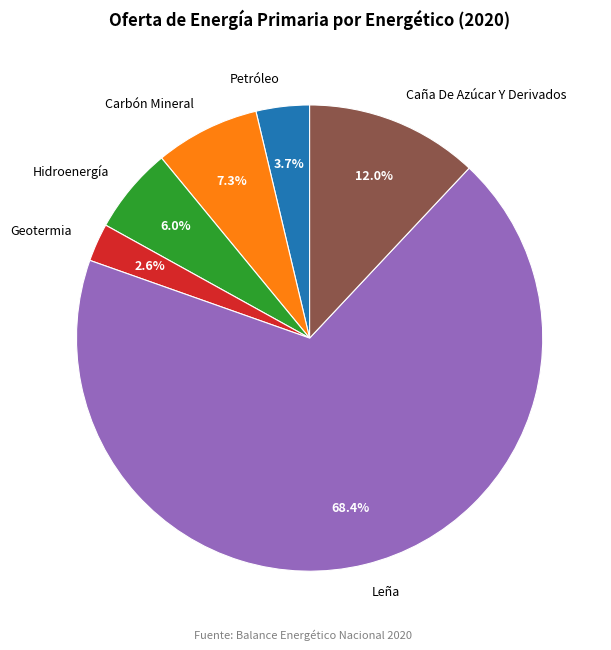

Between Petróleo and Geotermia, which is larger?

Petróleo